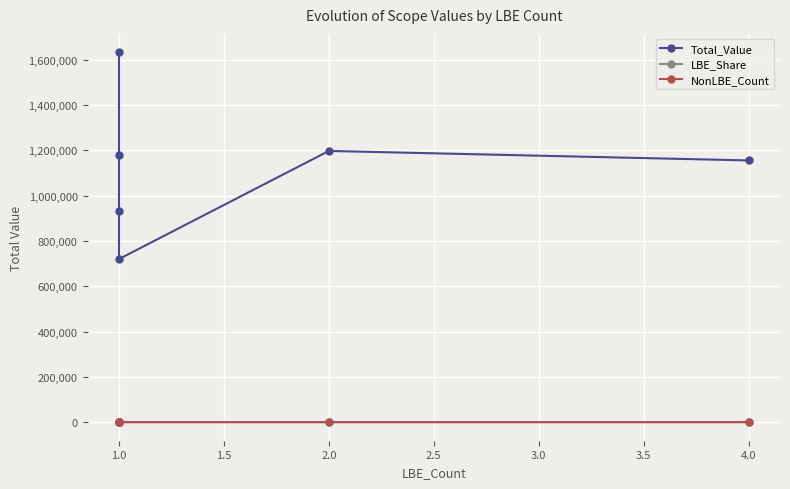

How many lines are shown in the chart?

3